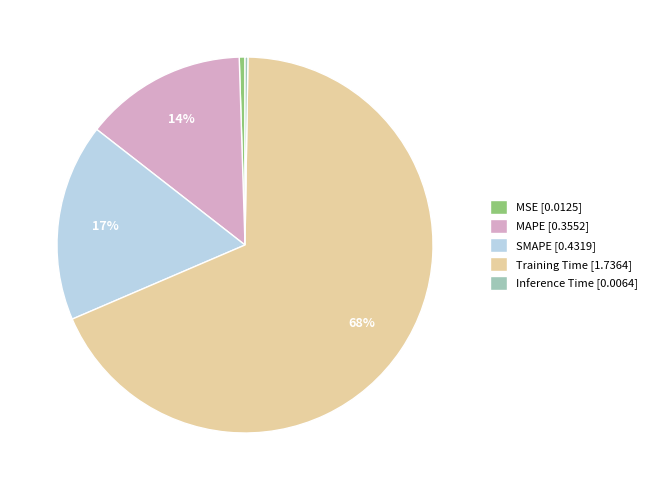

Between Training Time [1.7364] and SMAPE [0.4319], which is larger?

Training Time [1.7364]